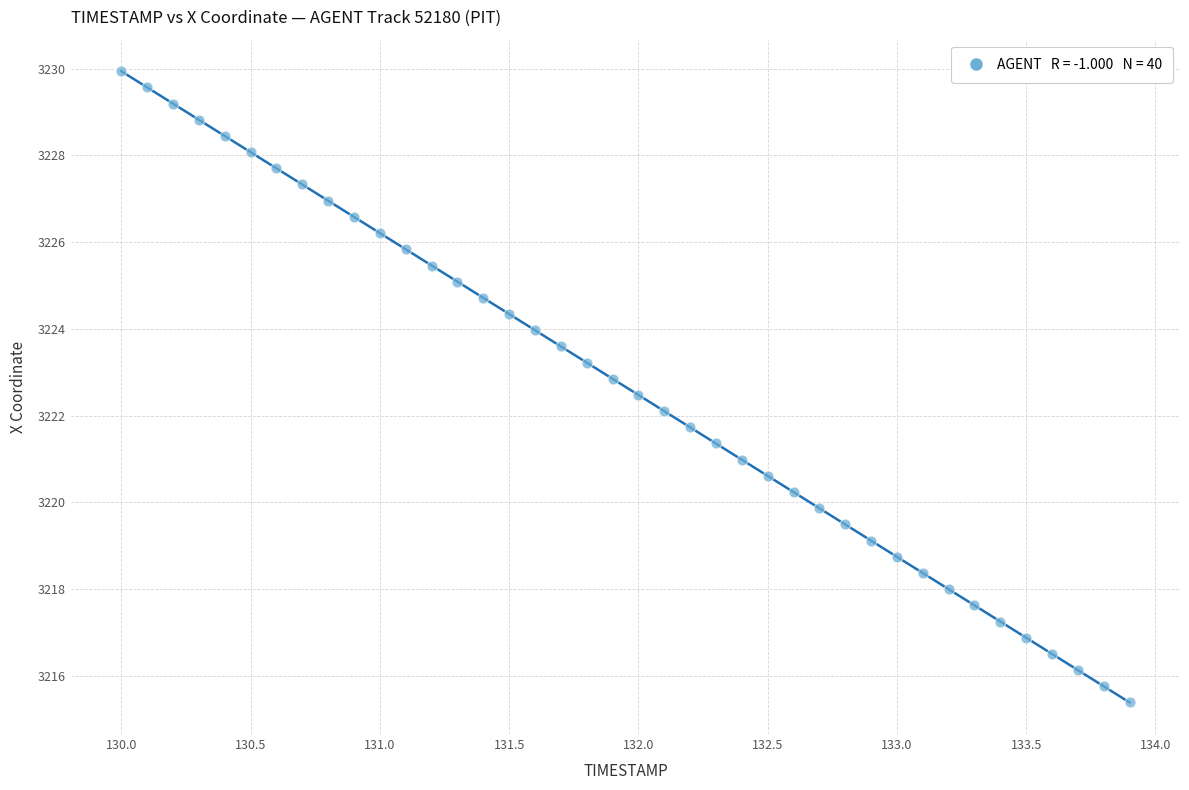

What is the range of X values (max minus min)?

3.9